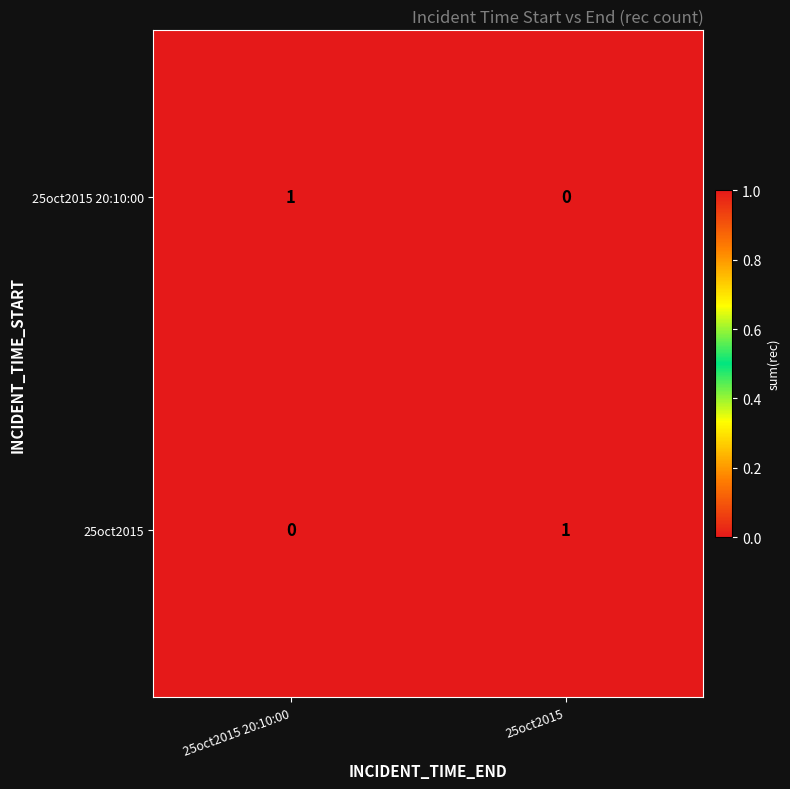

Which category has the highest value in the 25oct2015 series?

25oct2015